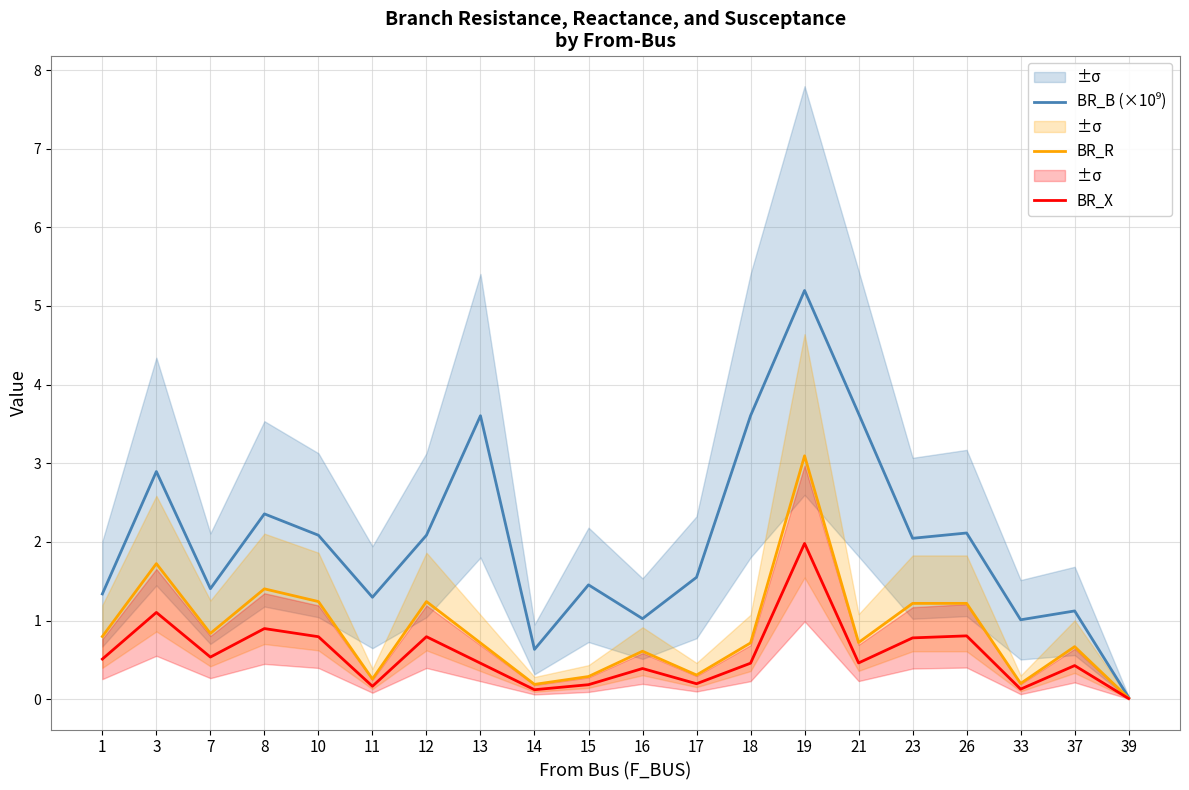

How many data points in BR_B (×10⁹) are above 2?

10